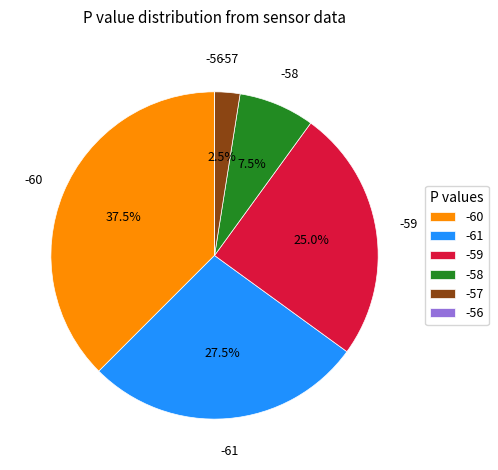

What portion of the pie excludes -61?

72.5%